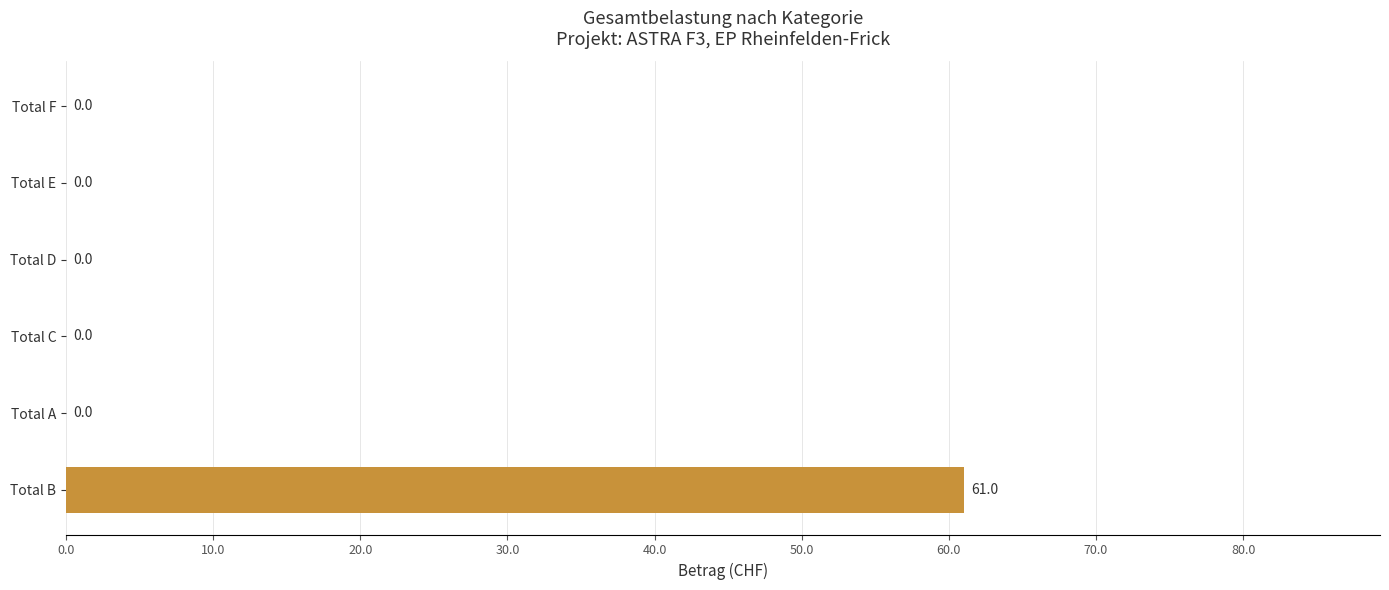

How many values are above zero?

1